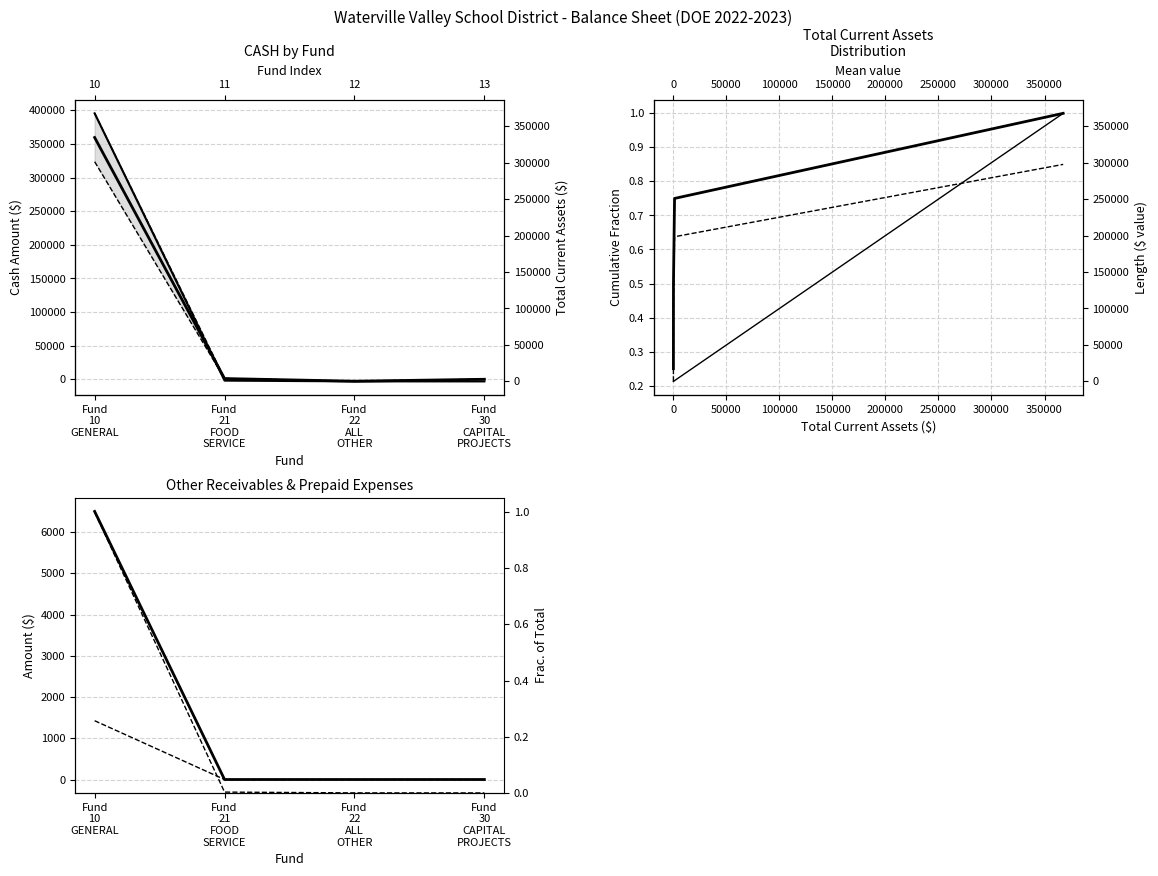

Between Fund 21 FOOD SERVICE and Fund 22 ALL OTHER, which is larger?

Fund 21 FOOD SERVICE